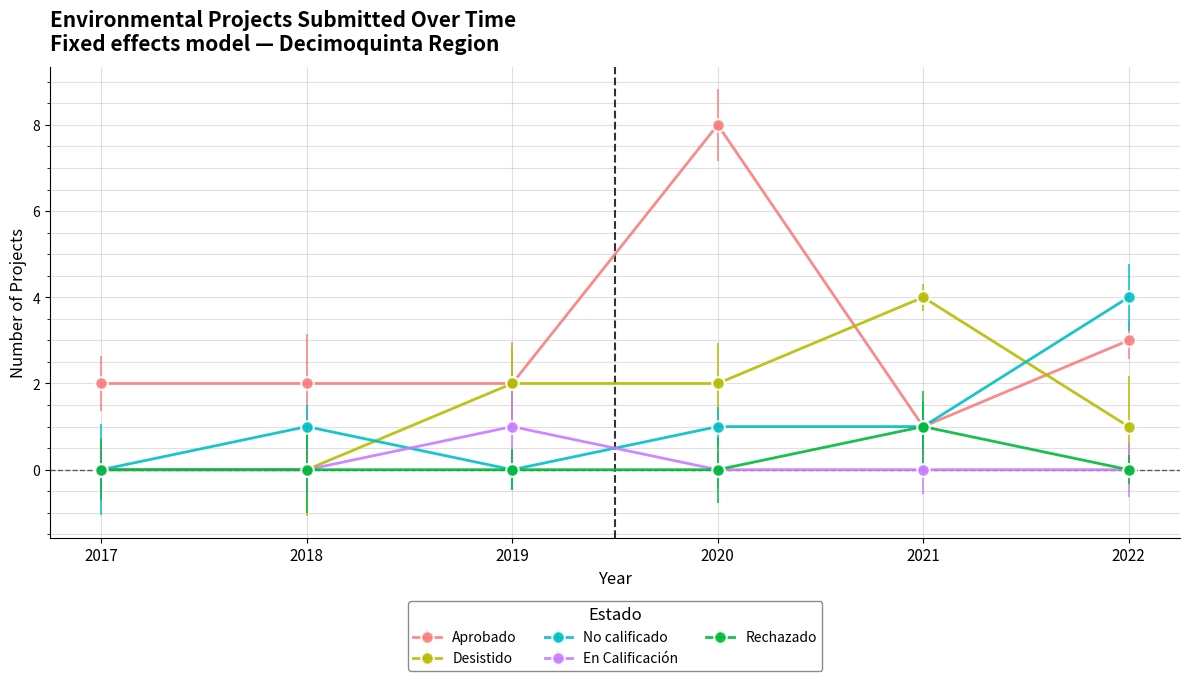

True or false: Aprobado and En Calificación intersect in this chart.

False